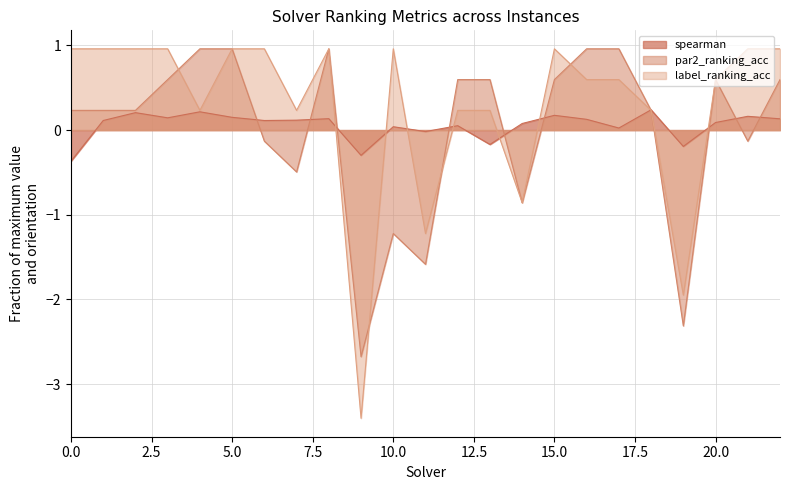

What is the sum of the label_ranking_acc values at 5 and 8?

1.9